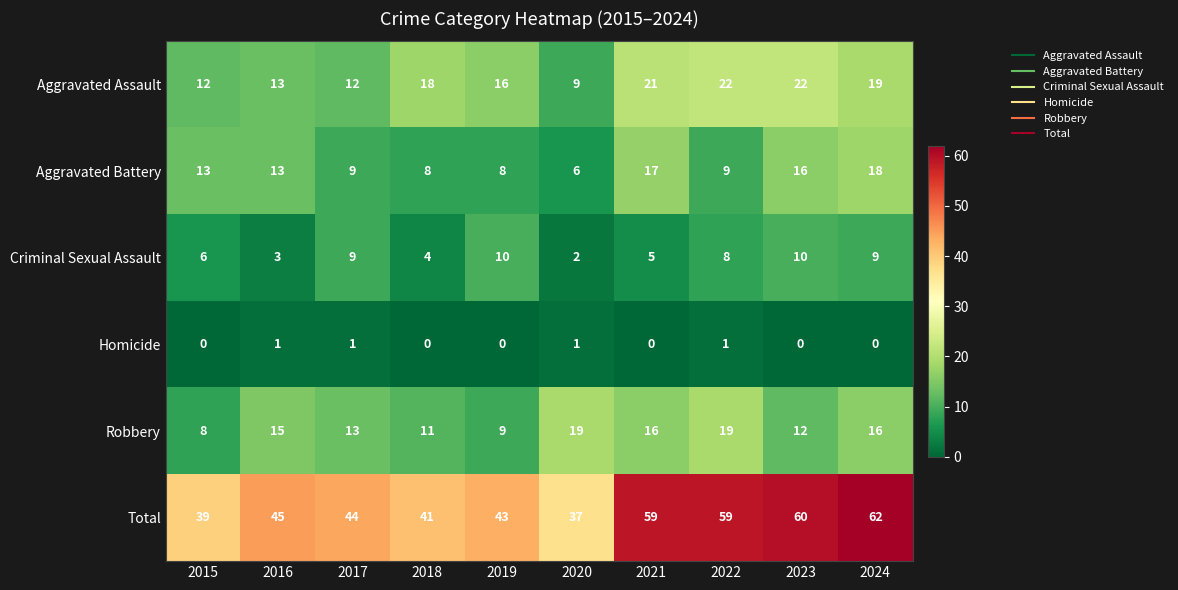

At 2019, list the series in order from smallest to largest.

Homicide, Aggravated Battery, Robbery, Criminal Sexual Assault, Aggravated Assault, Total